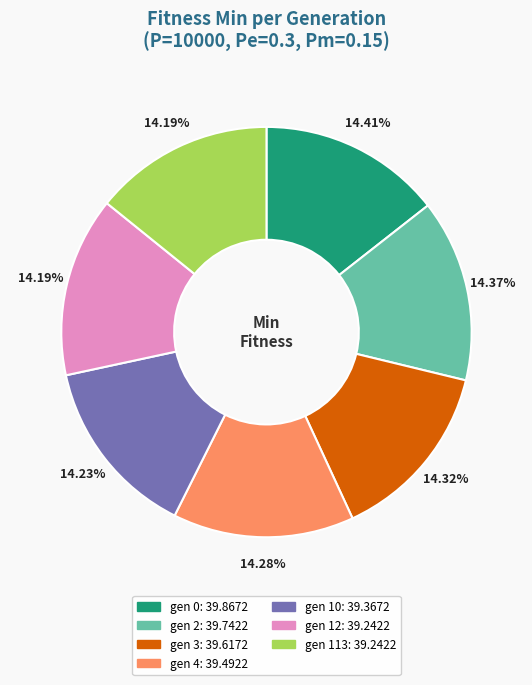

Combined, do gen 3 and gen 0 account for over 50%?

No